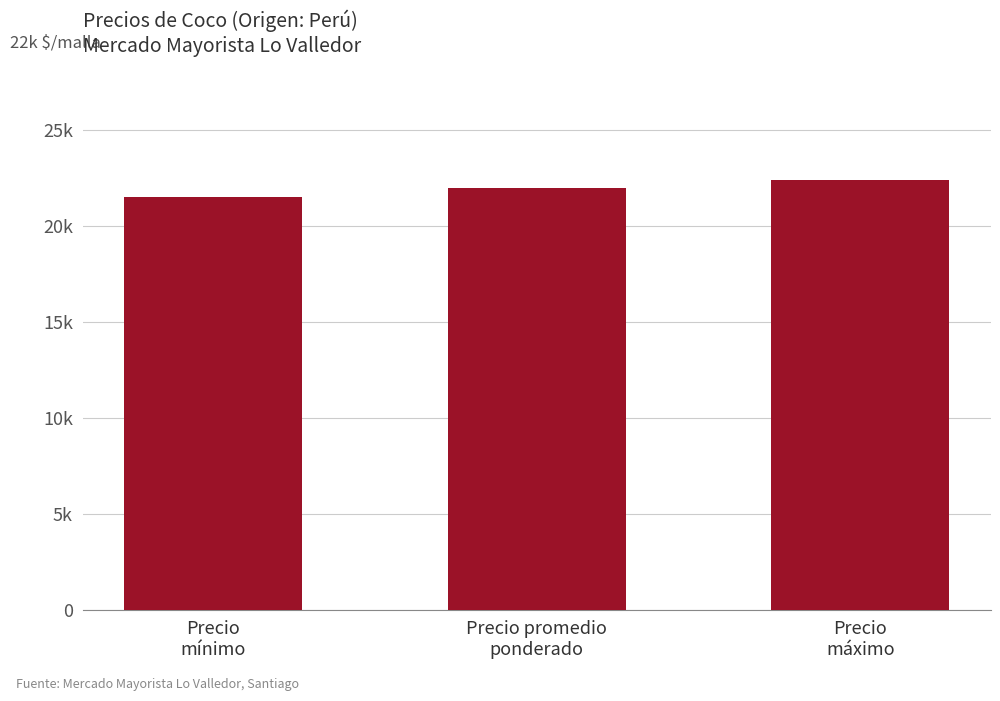

What is the smallest value displayed?

21538